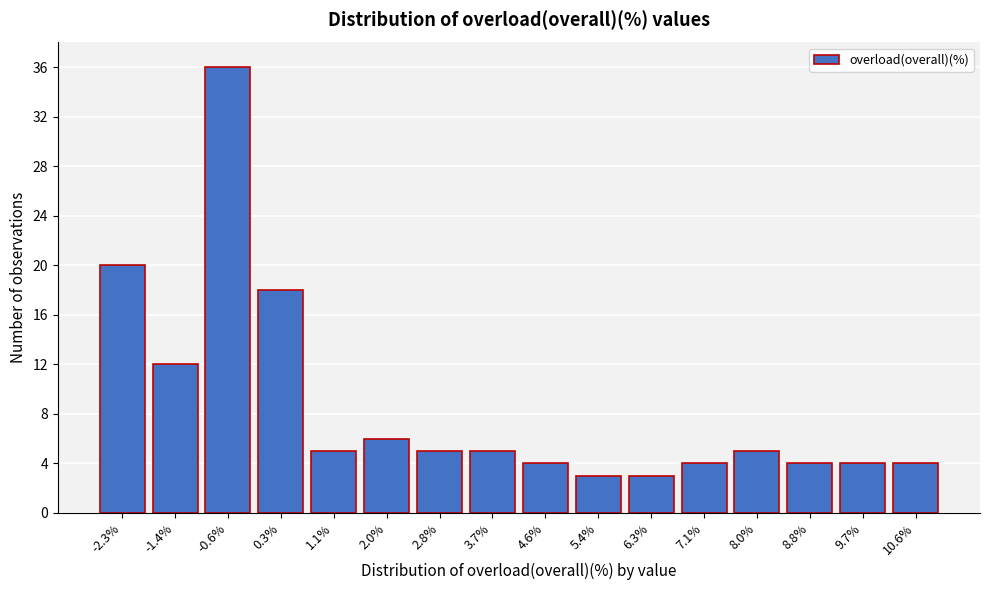

Reading right to left, transcribe all the data shown in this chart.

4	4	4	5	4	3	3	4	5	5	6	5	18	36	12	20